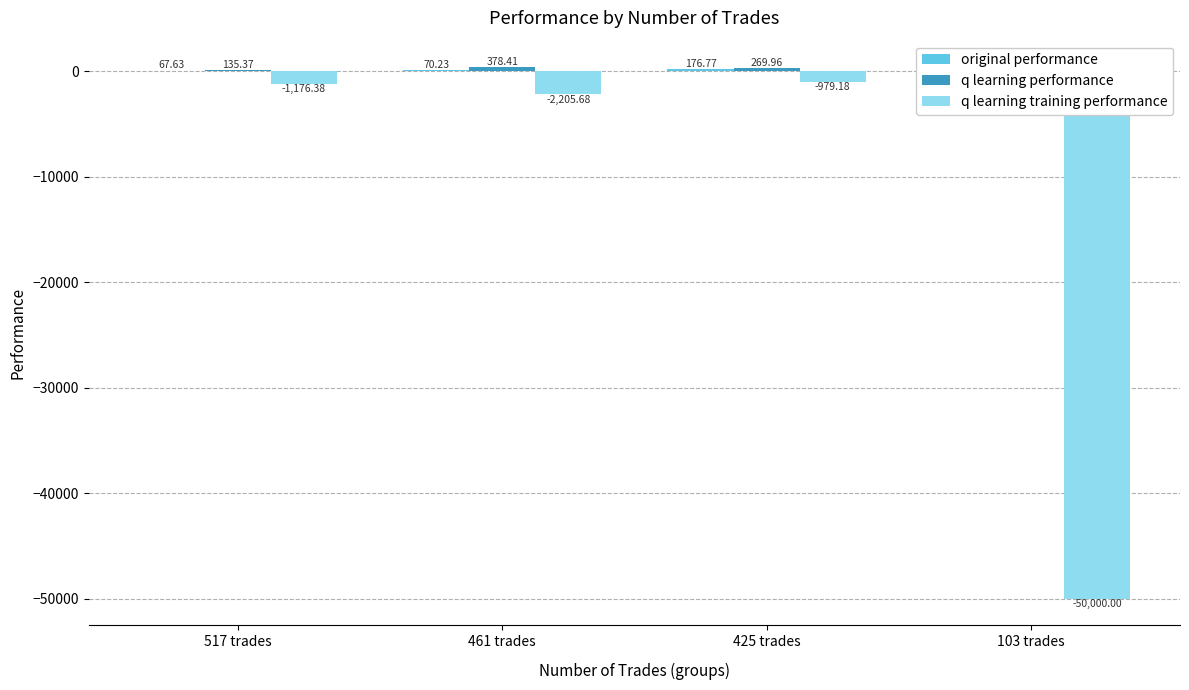

What is the difference between the maximum and minimum values in the original performance series?

3149.4